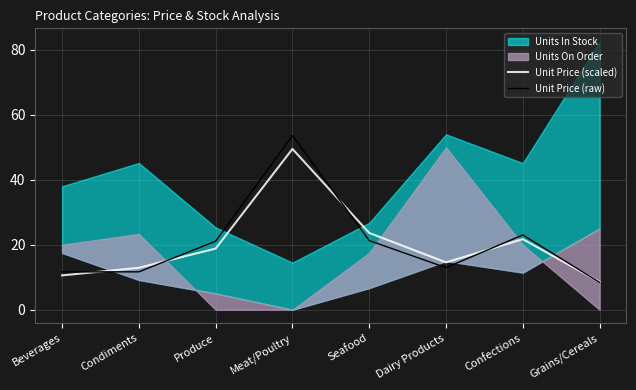

What is the highest value of the Unit Price (raw) series?

53.6